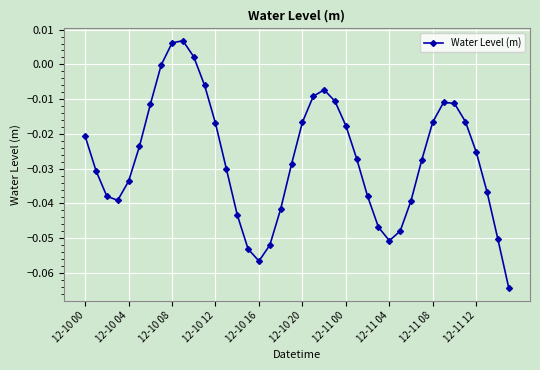

How many interior local peaks (higher than both neighbors) does the data have?

3